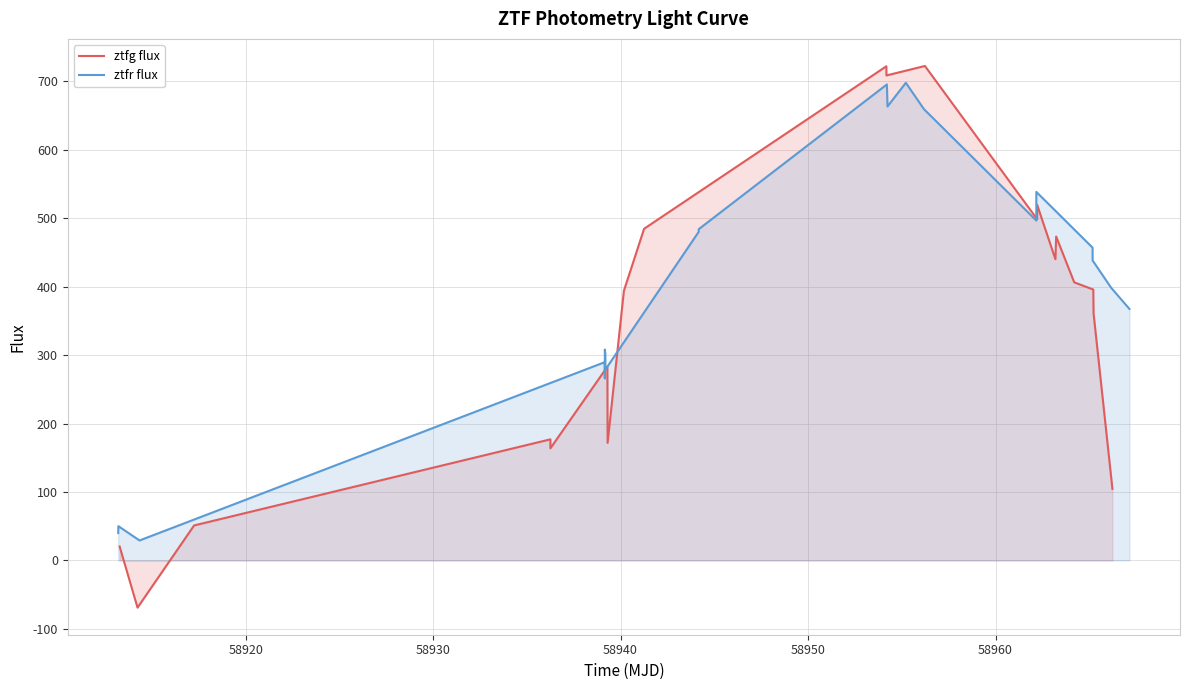

Rank the series by their average value, from highest to lowest.

ztfr flux, ztfg flux